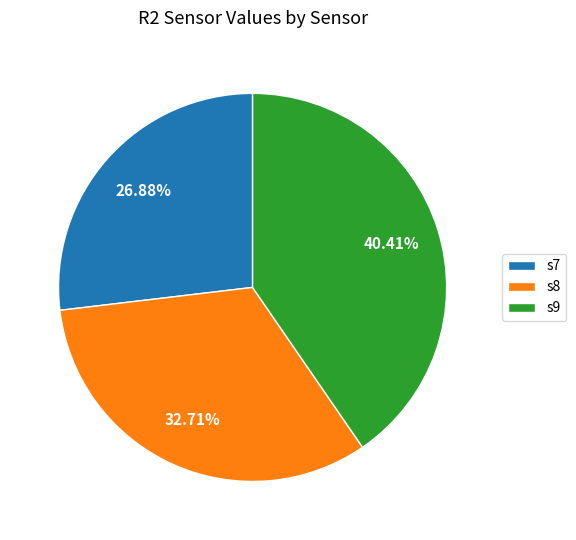

To the nearest percent, what percentage of the pie is s9?

40%